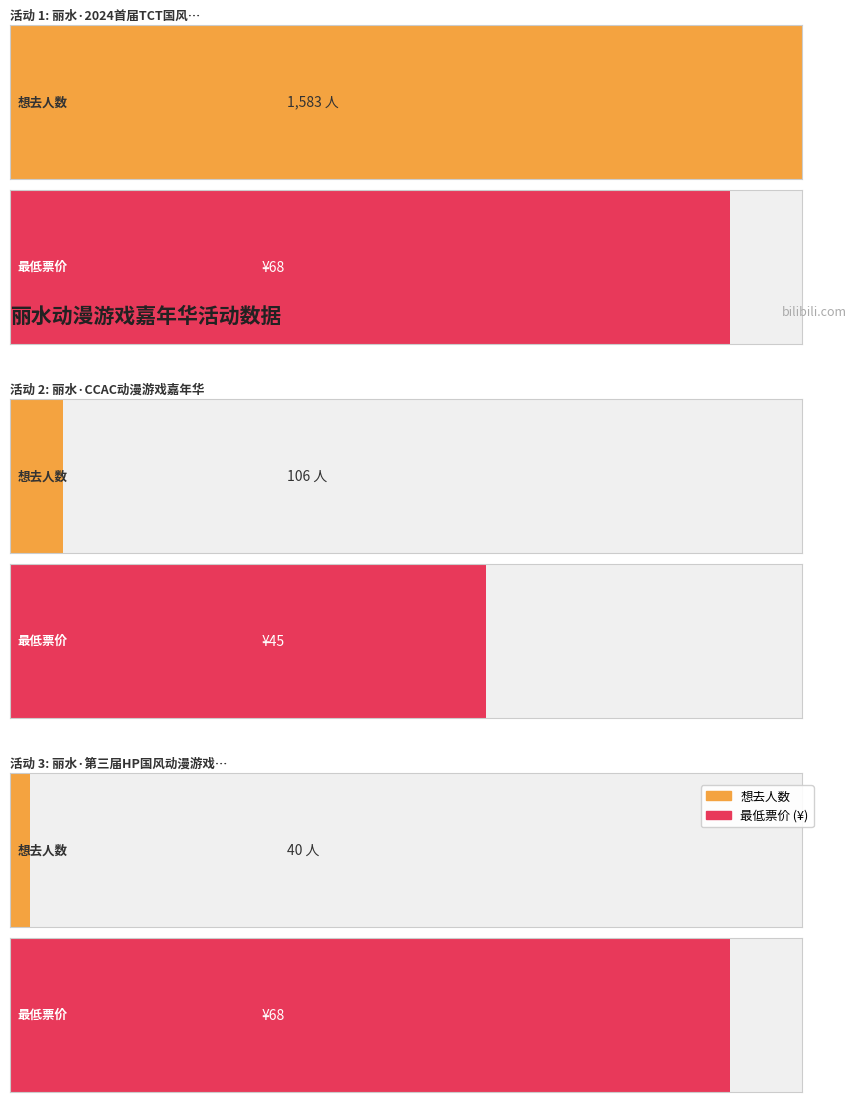

Does the chart contain stacked bars?

No